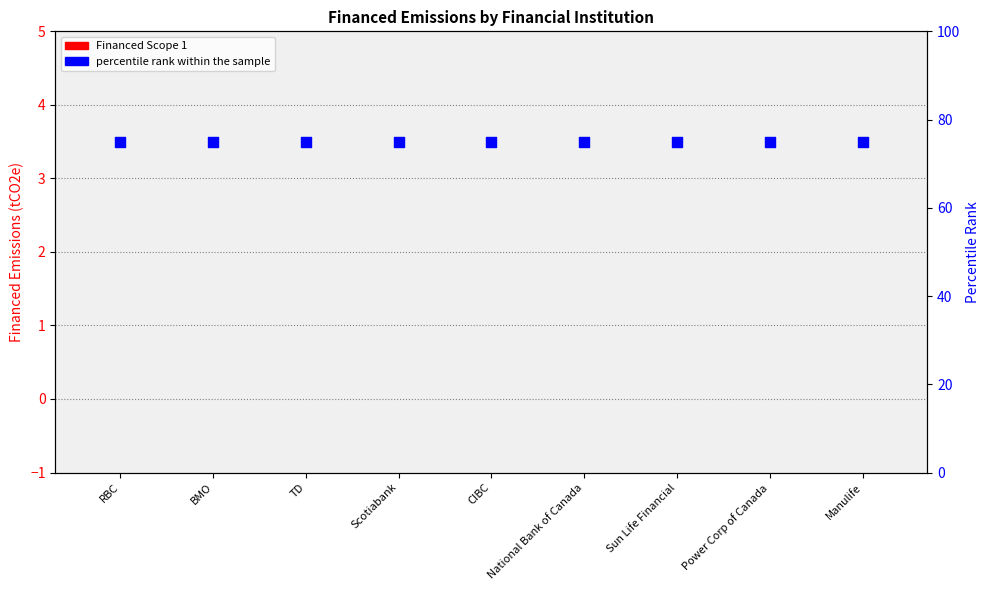

Which series reaches the minimum Y coordinate?

Financed Scope 1